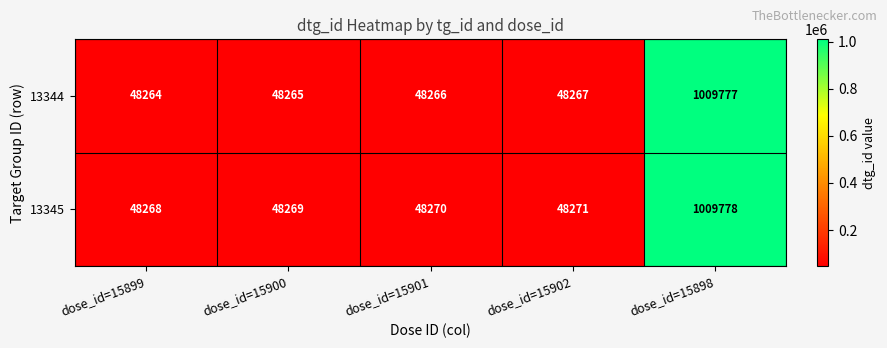

What value does the 13345 series have at dose_id=15902, to the nearest 10?

48270